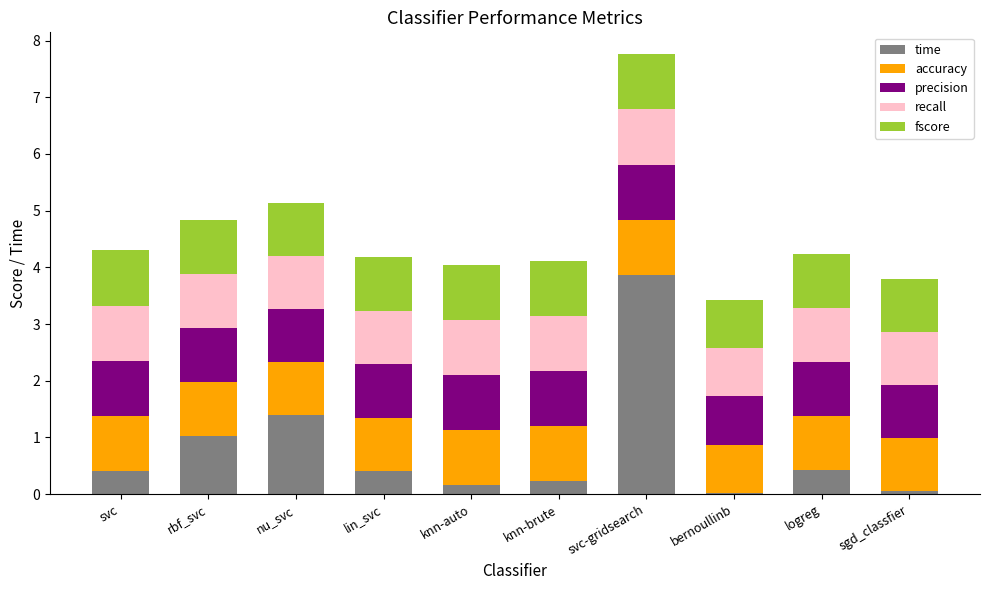

What is the total value across all series at bernoullinb?

3.4